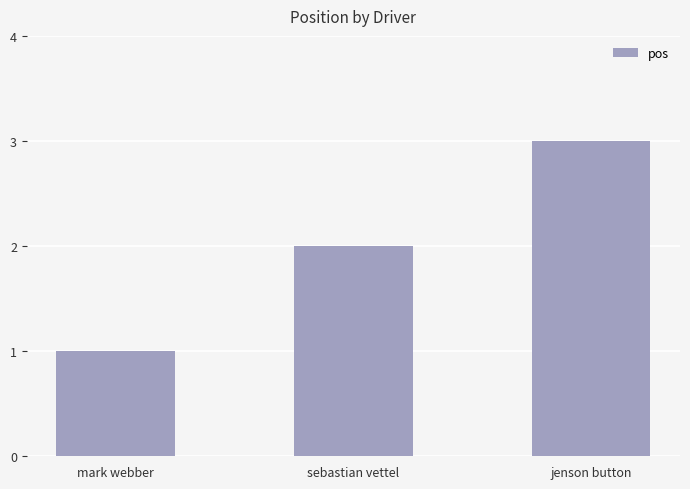

Reading left to right, list all the values displayed in this chart.

1	2	3